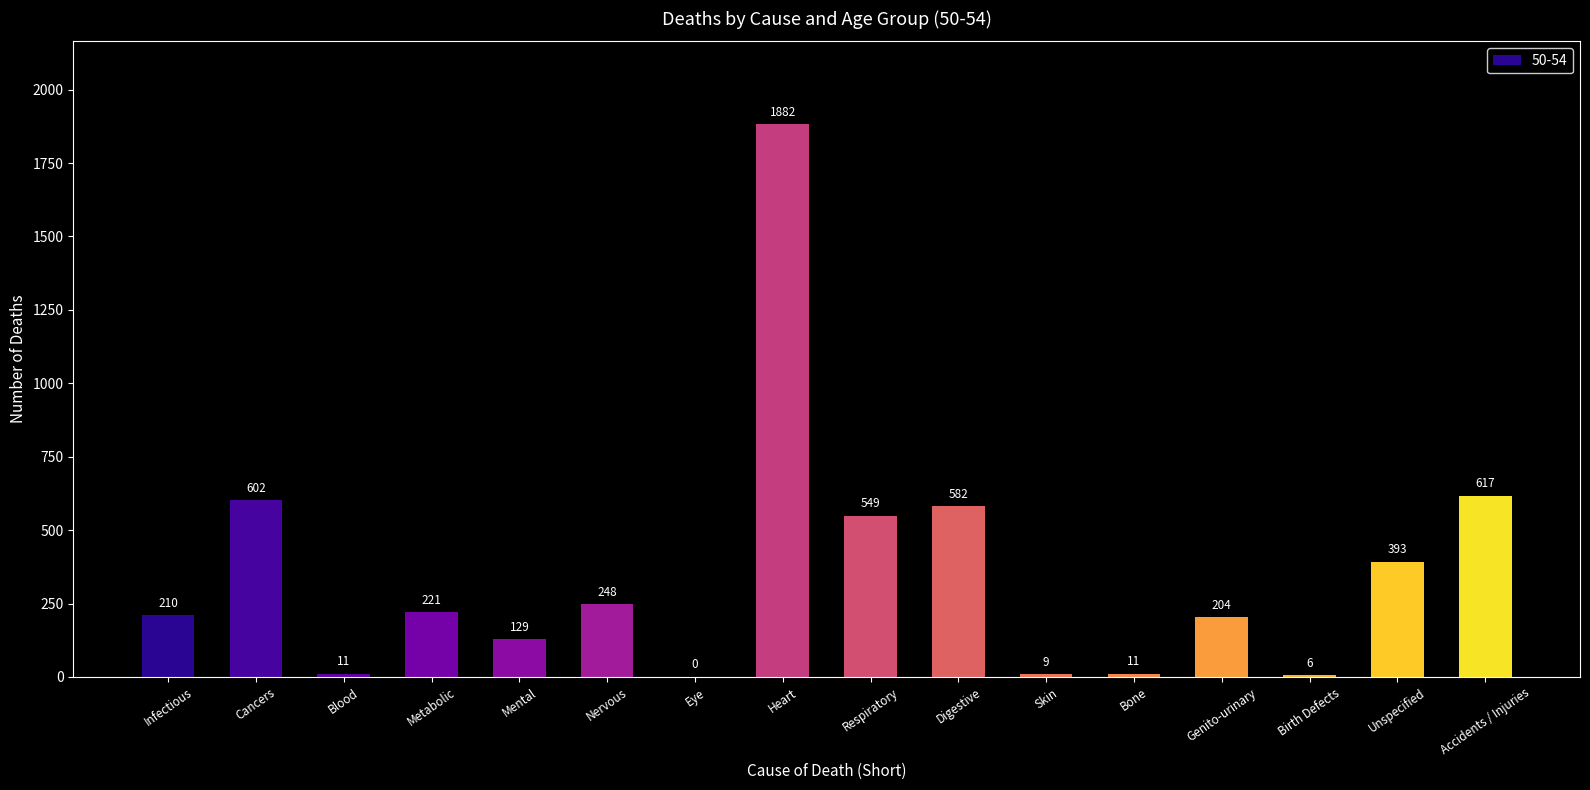

What is the sum of the values at Unspecified and Infectious?

603